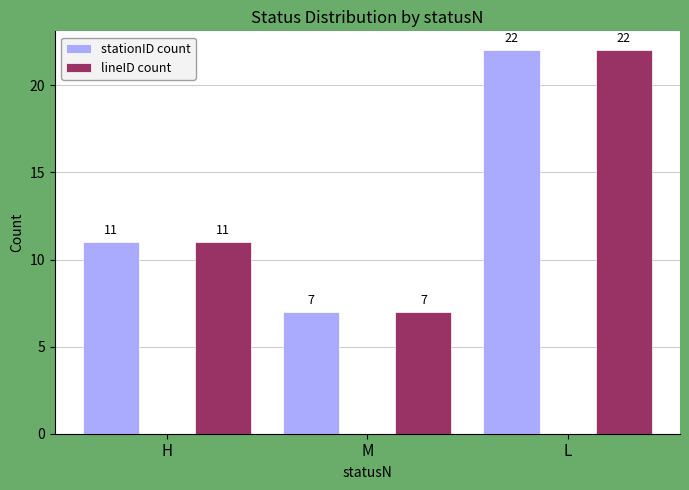

What is the lowest value of the lineID count series?

7